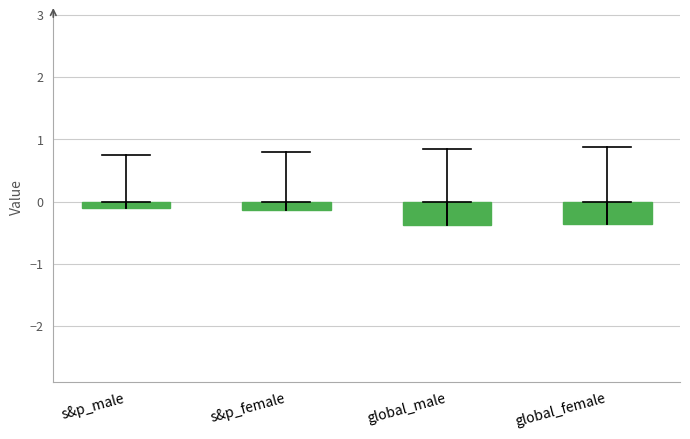

Reading right to left, list all the values displayed in this chart.

global_female=-0.4	global_male=-0.4	s&p_female=-0.1	s&p_male=-0.1